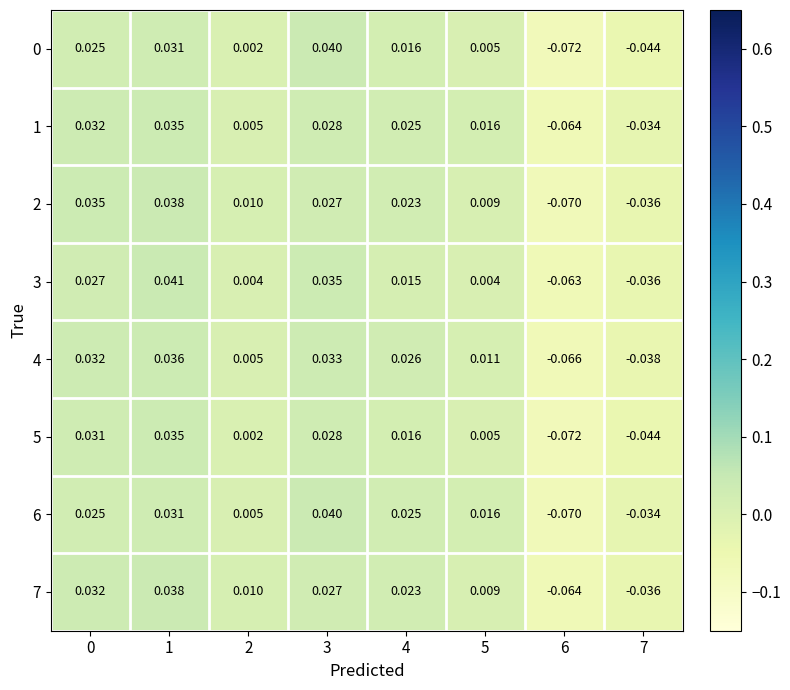

Is the value of 5 at 4 greater than the value of 7 at 5?

Yes